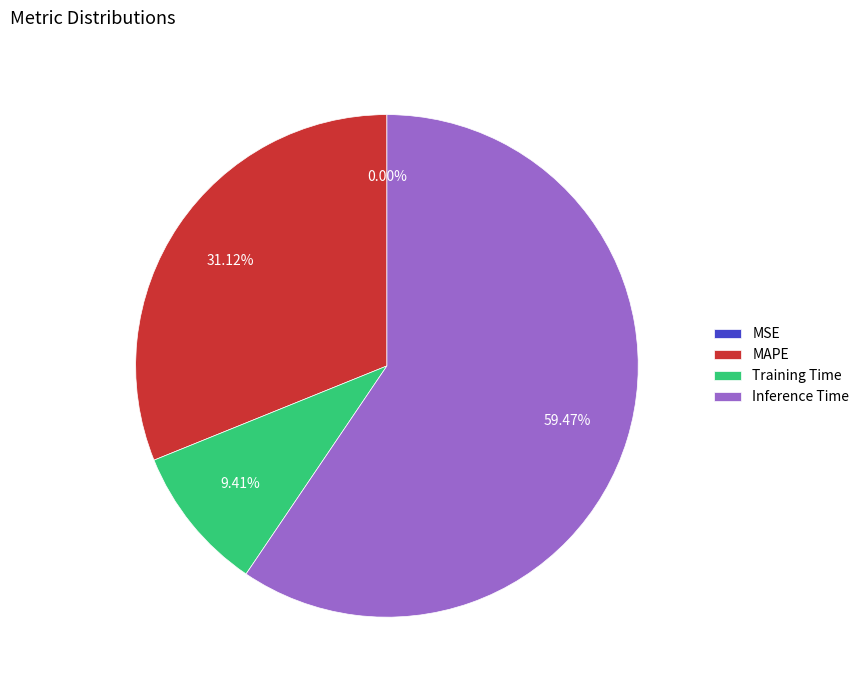

To the nearest percent, what portion does Inference Time represent?

59%